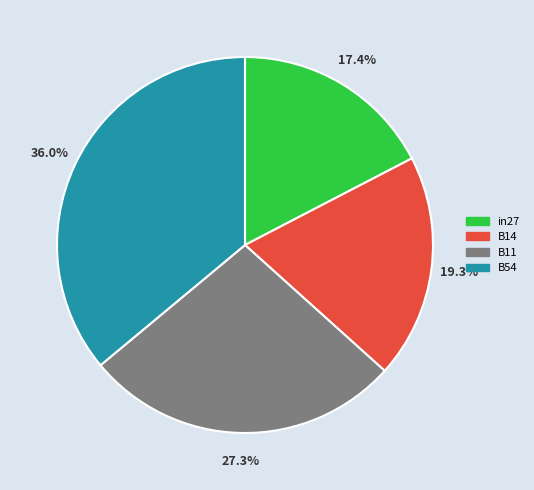

Is there a majority slice in this chart?

No